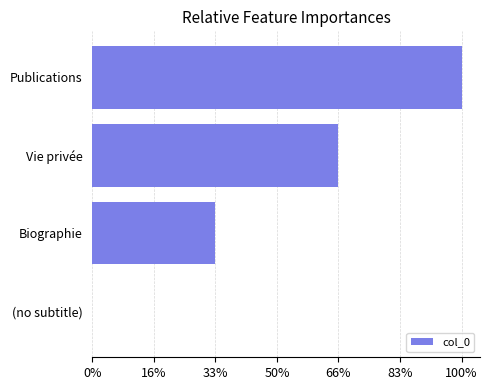

Are the bars horizontal?

Yes